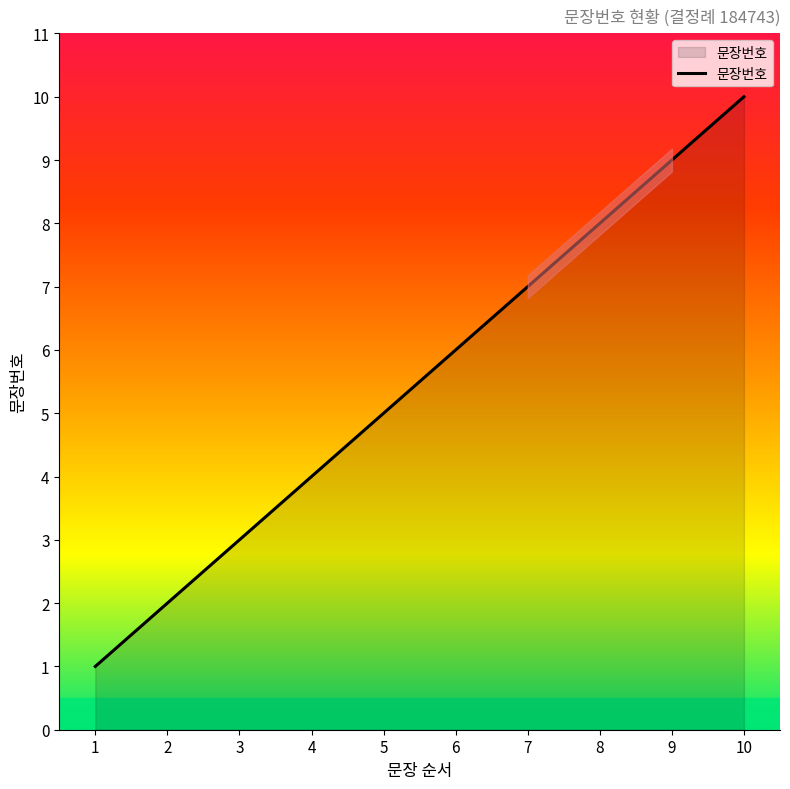

Does the chart have visible grid lines?

No